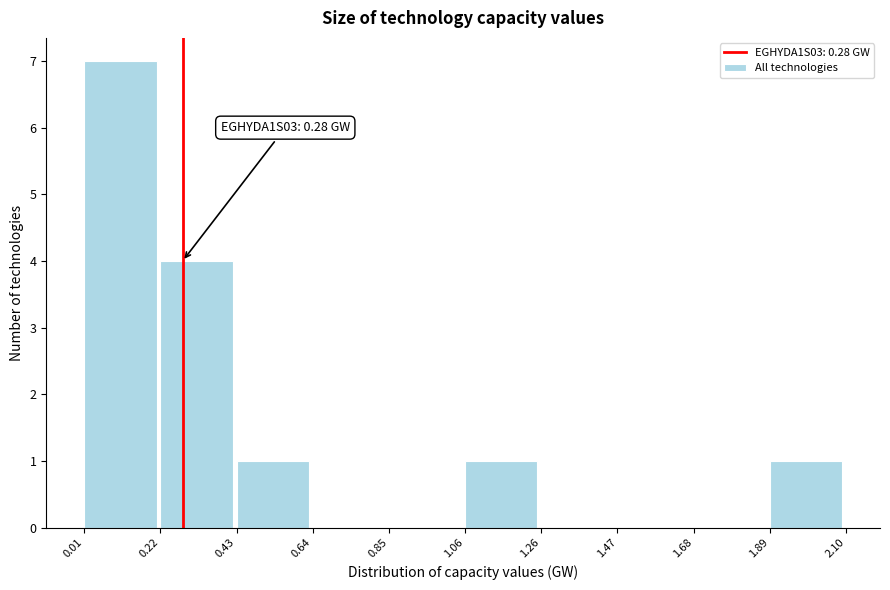

Which range on the x-axis has the tallest bar?

0.01 to 0.22